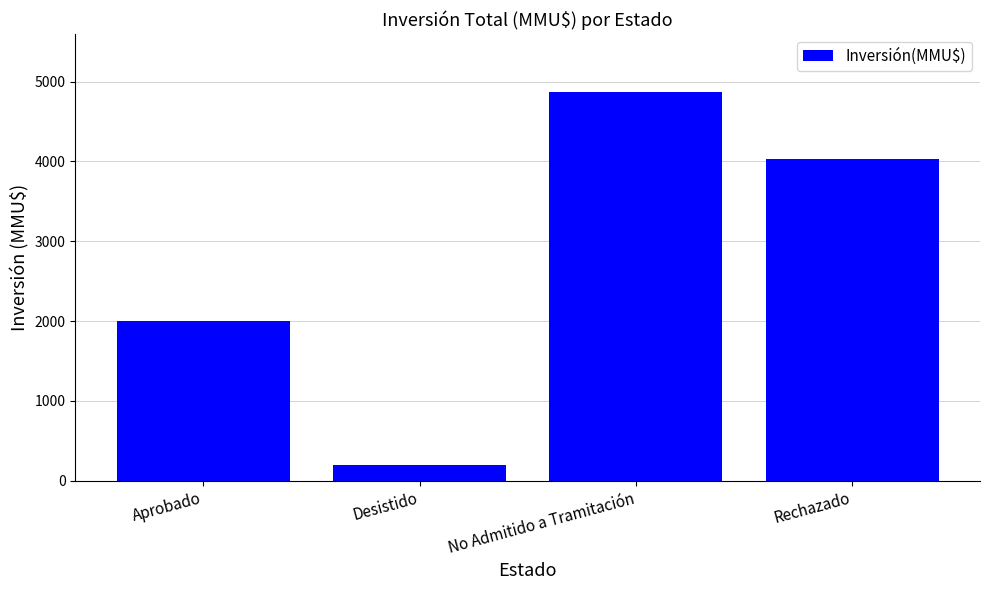

What is the difference between the maximum and minimum values?

4666